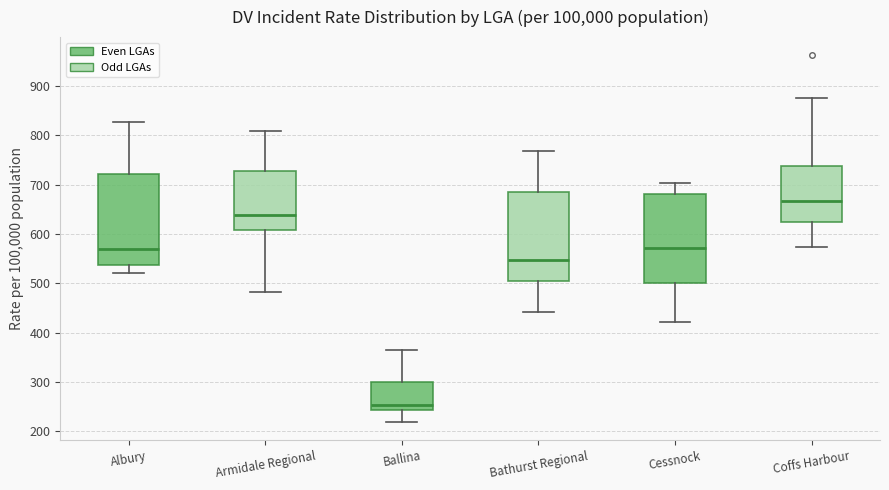

Which box has the highest median line?

Coffs Harbour